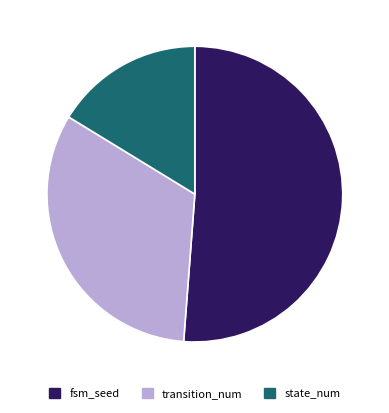

Is there a majority slice in this chart?

Yes